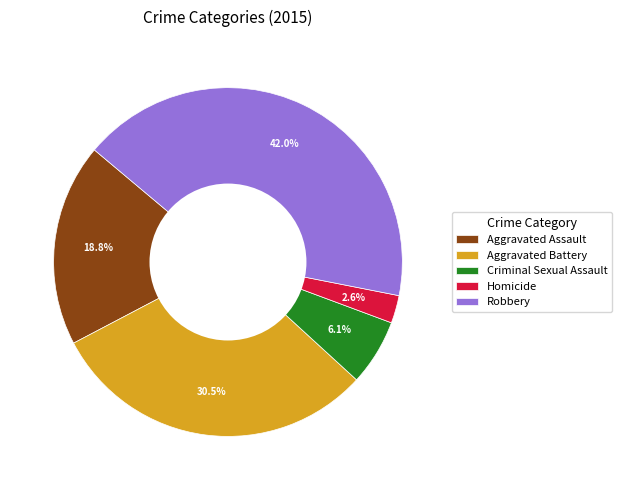

Rank the categories by value from lowest to highest.

Homicide, Criminal Sexual Assault, Aggravated Assault, Aggravated Battery, Robbery